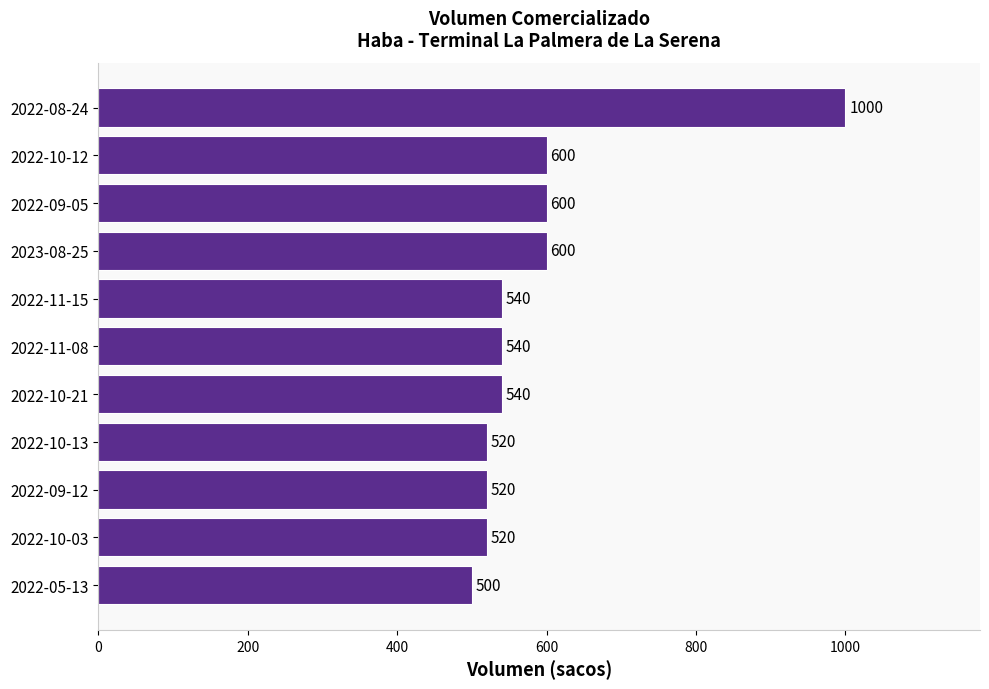

What is the ratio of the value at 2023-08-25 to the value at 2022-10-21?

1.1